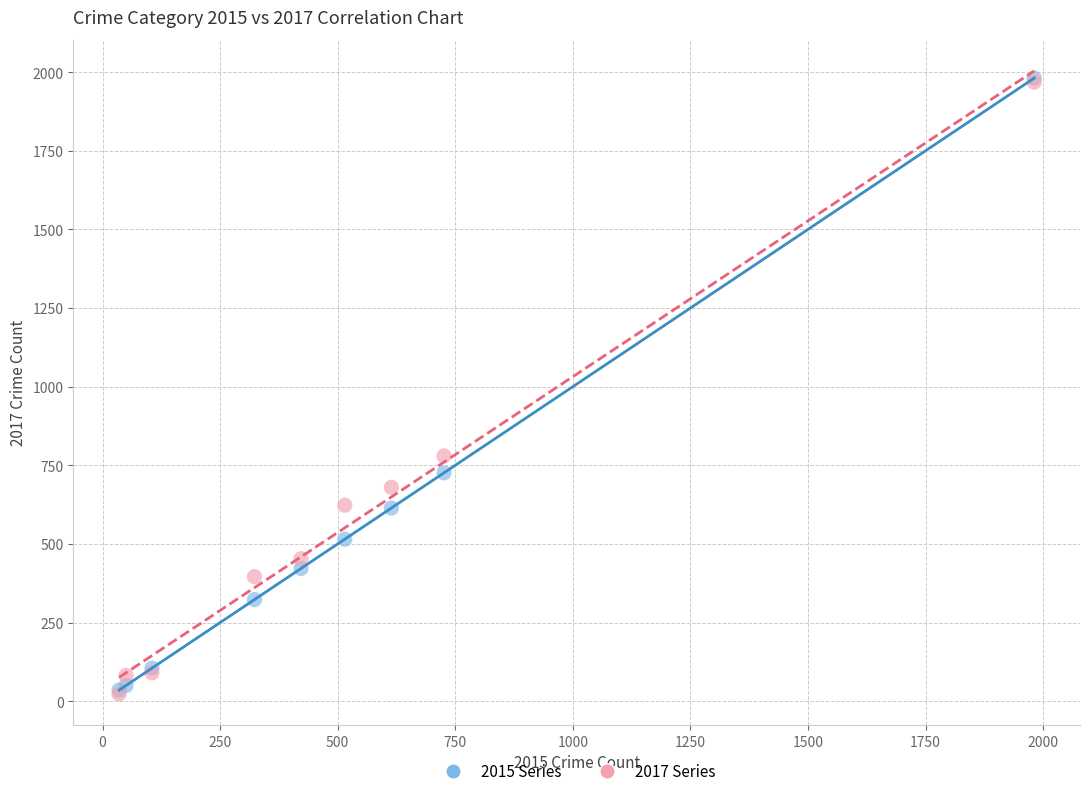

Across all series, what Y value is closest to 1002?

780